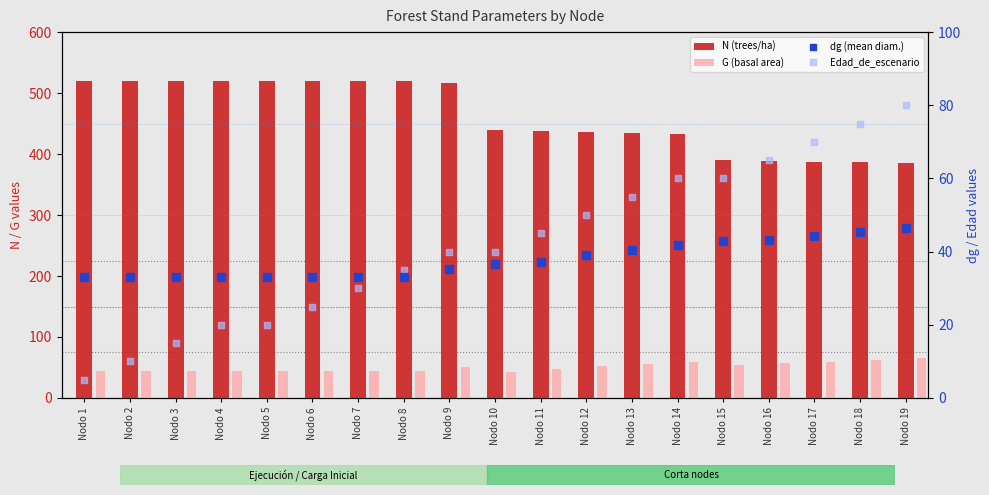

Which series has the largest Y range (max minus min)?

N (trees/ha)